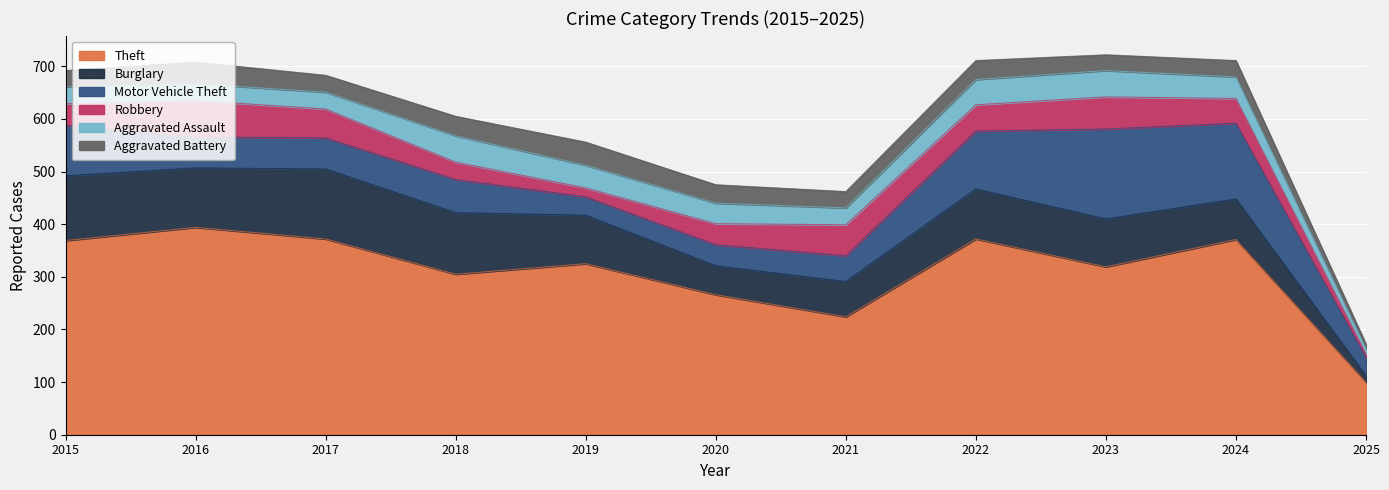

Which category has the highest value across all series?

2016